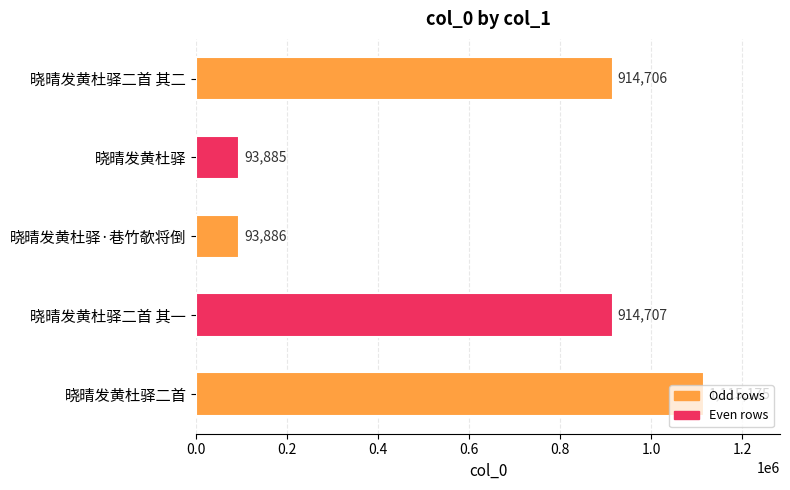

Rank the categories by value from lowest to highest.

晓晴发黄杜驿, 晓晴发黄杜驿·巷竹欹将倒, 晓晴发黄杜驿二首 其二, 晓晴发黄杜驿二首 其一, 晓晴发黄杜驿二首